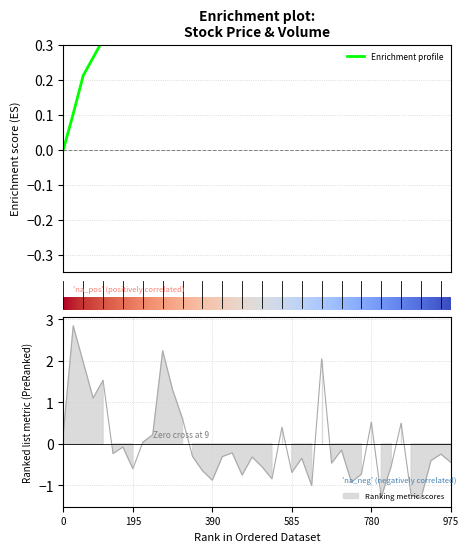

At how many categories does at least one series exceed 0?

40